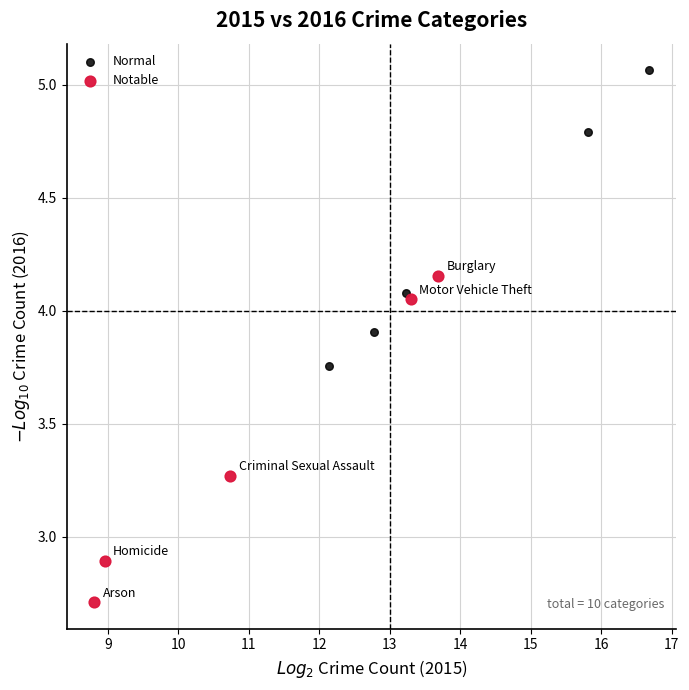

Which series has the widest spread of Y values?

Notable